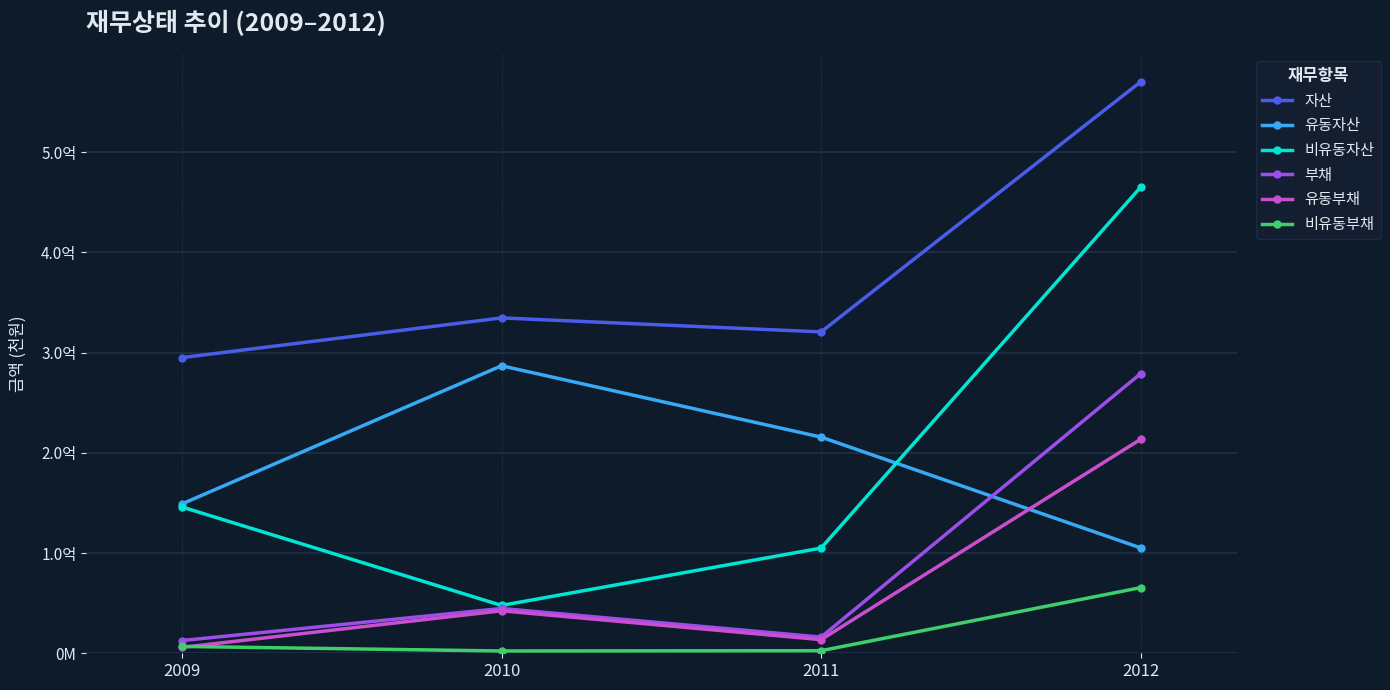

True or false: 자산 and 유동부채 intersect in this chart.

False